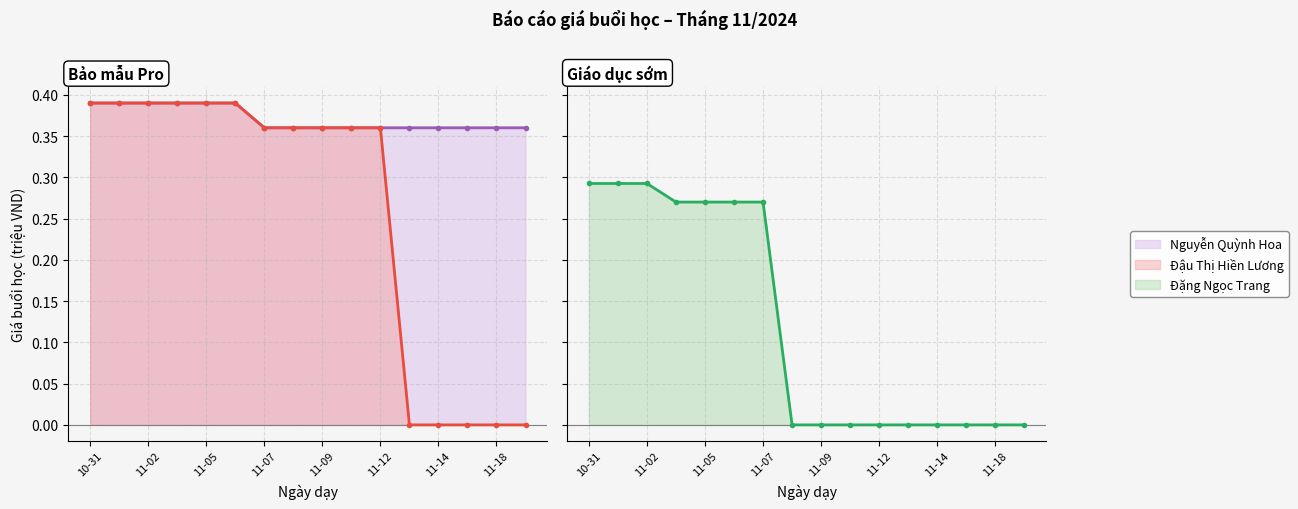

True or false: Đậu Thị Hiền Lương and Nguyễn Quỳnh Hoa intersect in this chart.

False